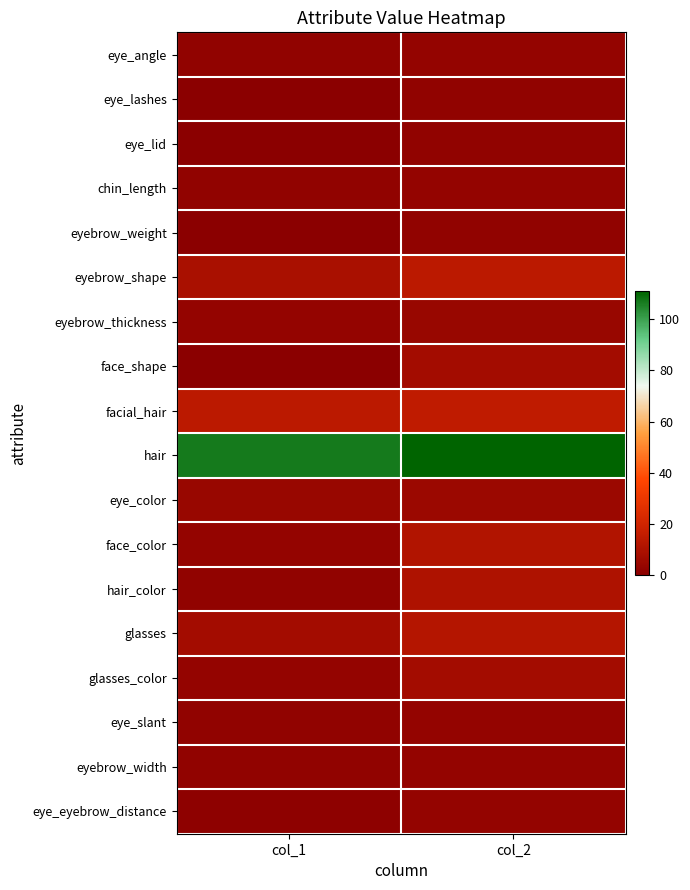

At which category does the chart reach its peak across all series?

col_2